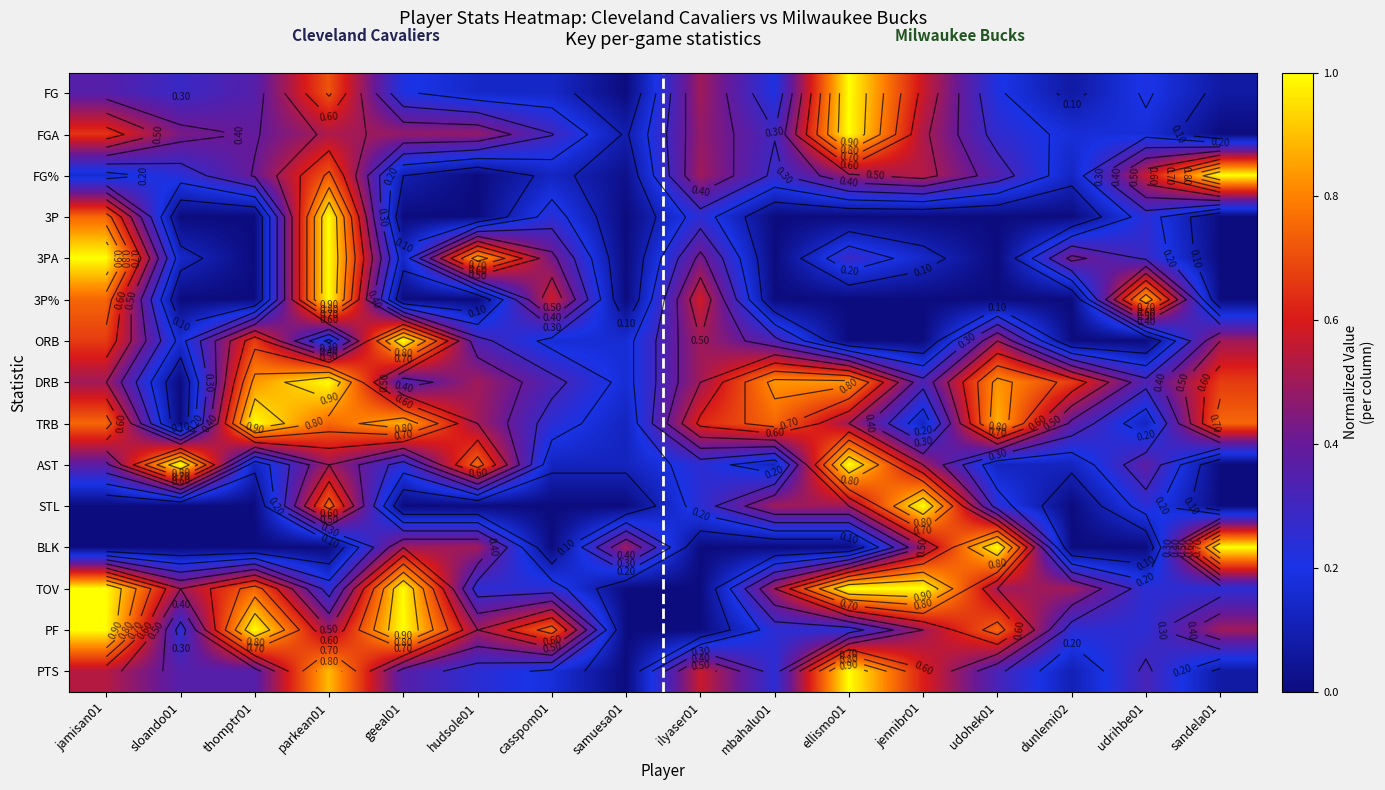

At which label is 3P% closest to 0?

sloando01